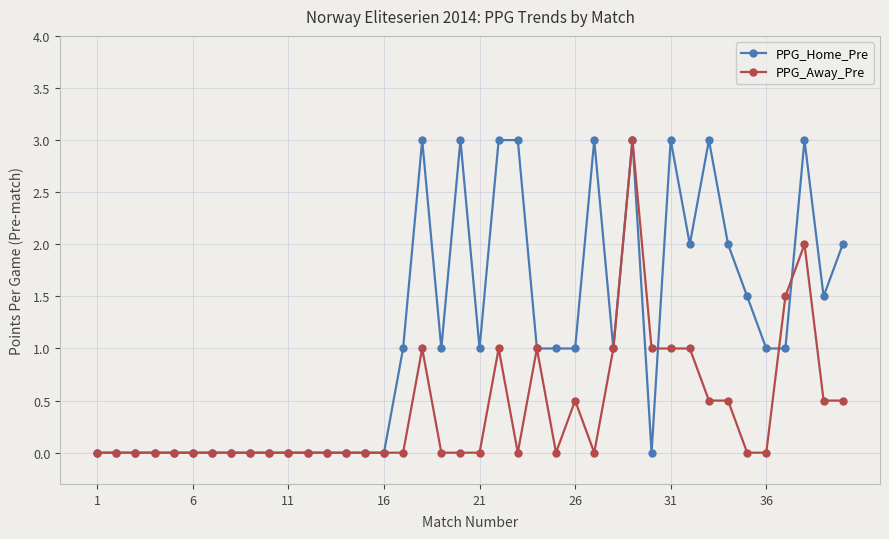

Rank the series by their average value, from highest to lowest.

PPG_Home_Pre, PPG_Away_Pre